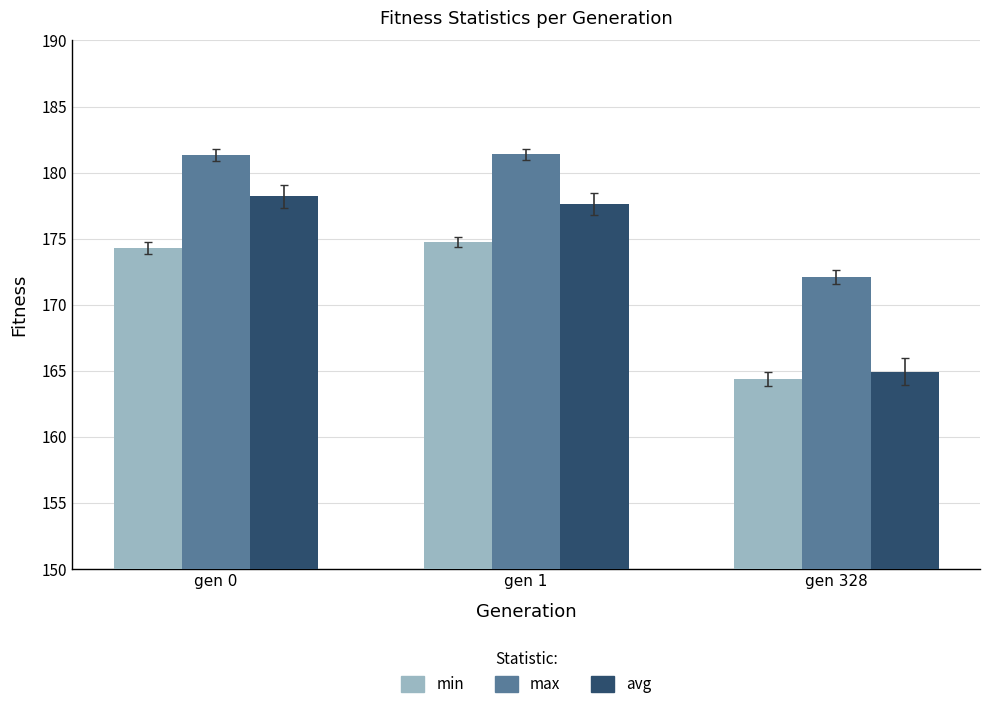

What is the difference between the highest and lowest values at gen 328?

7.7